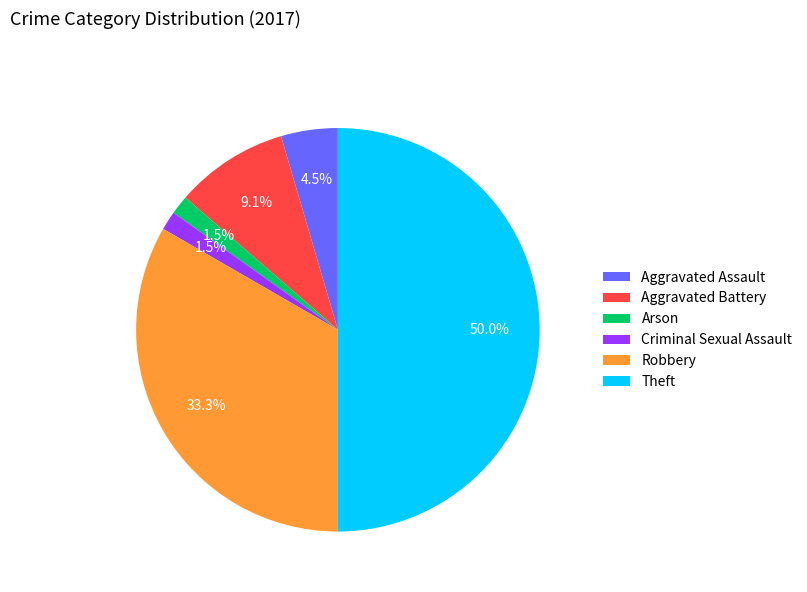

What is the largest slice in the pie chart?

Theft